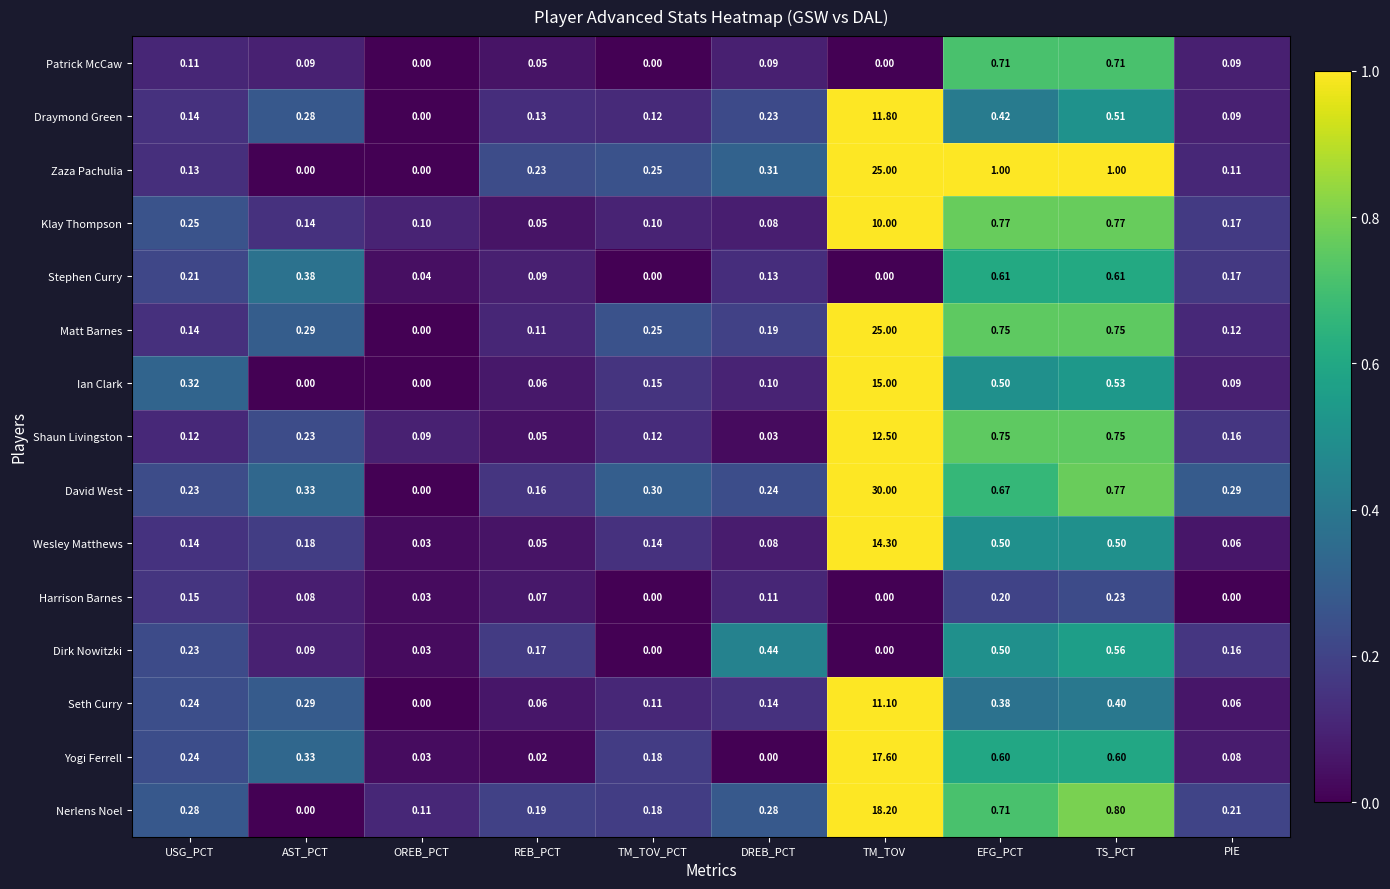

Where is Ian Clark nearest to the value 7?

TS_PCT